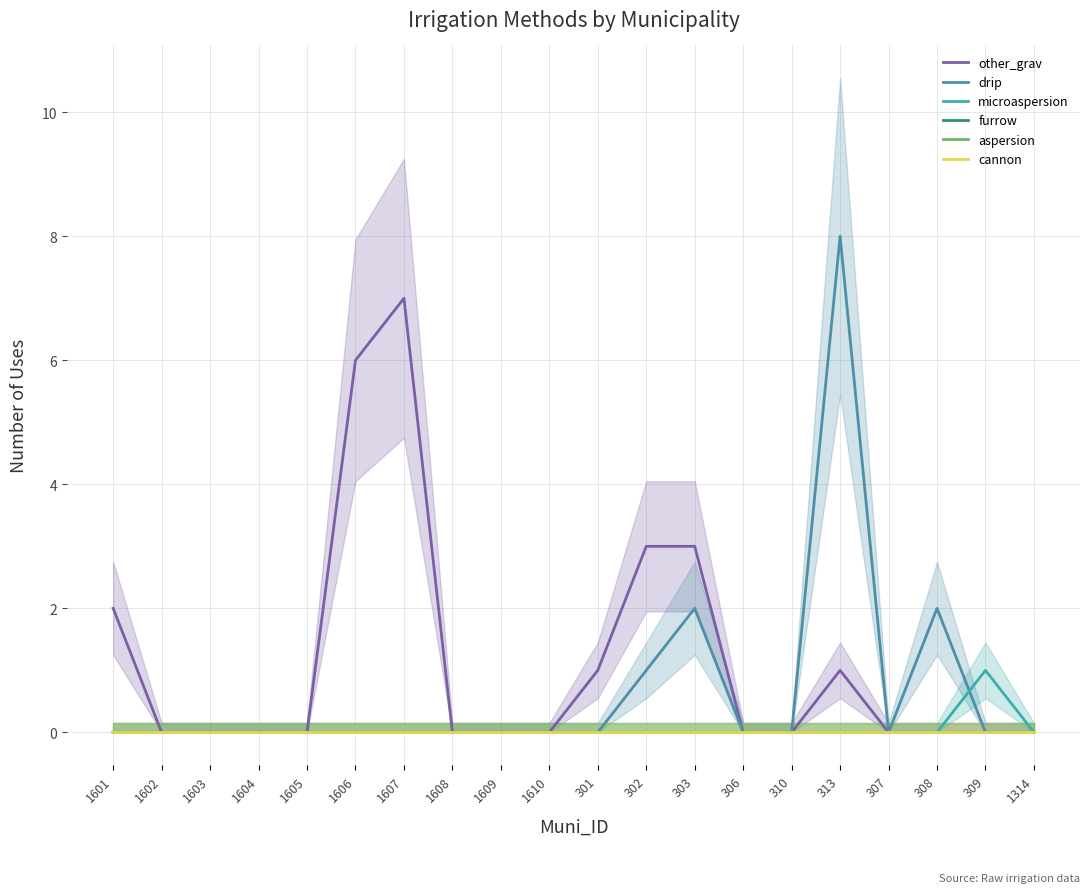

At which category does other_grav reach its first local peak?

1607